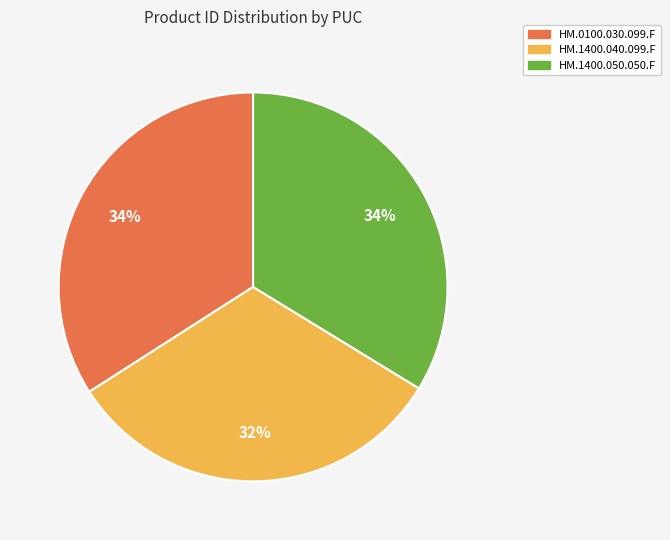

To the nearest percent, what is the combined percentage of HM.1400.040.099.F and HM.1400.050.050.F?

66%